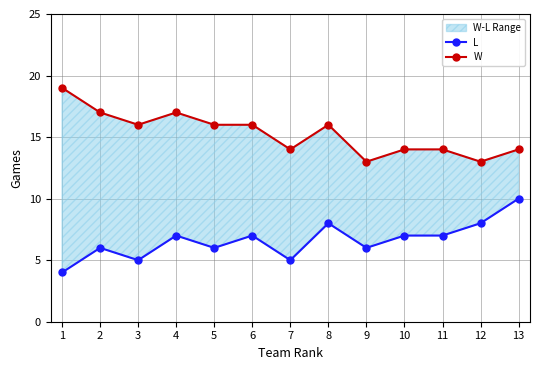

True or false: L and W intersect in this chart.

False